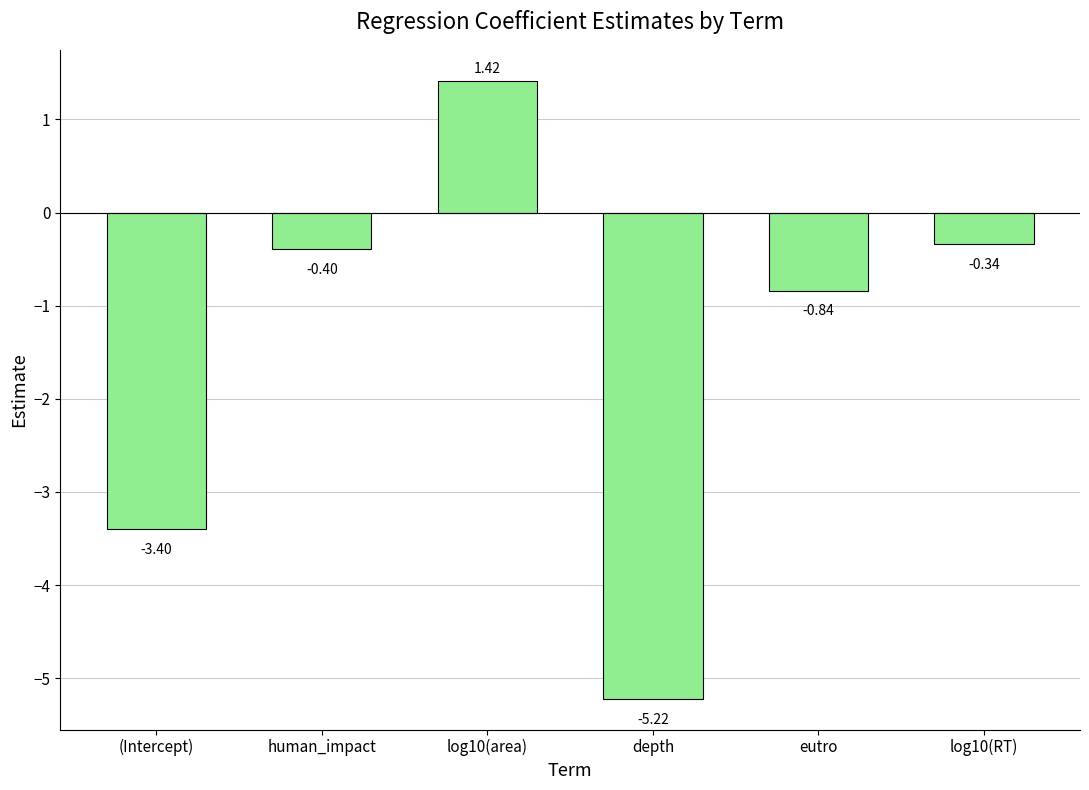

List the labels in order of value, largest first.

log10(area), log10(RT), human_impact, eutro, (Intercept), depth